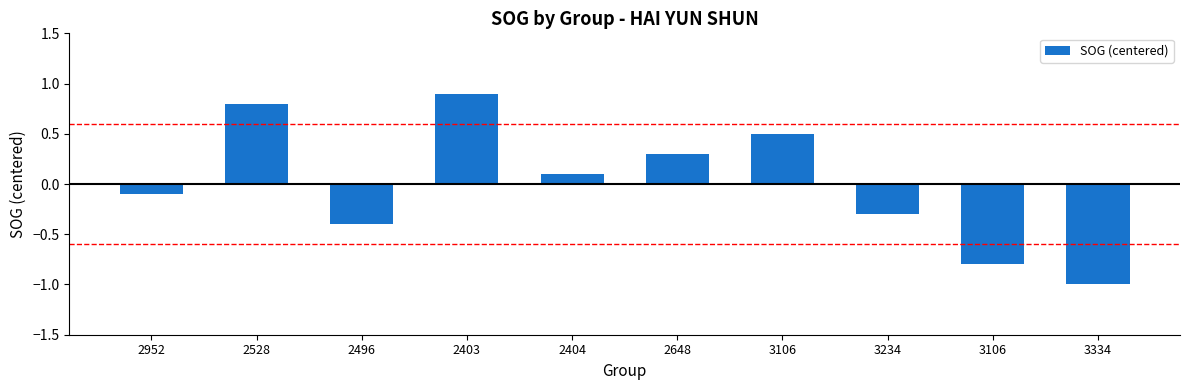

How many series are shown in this chart?

1